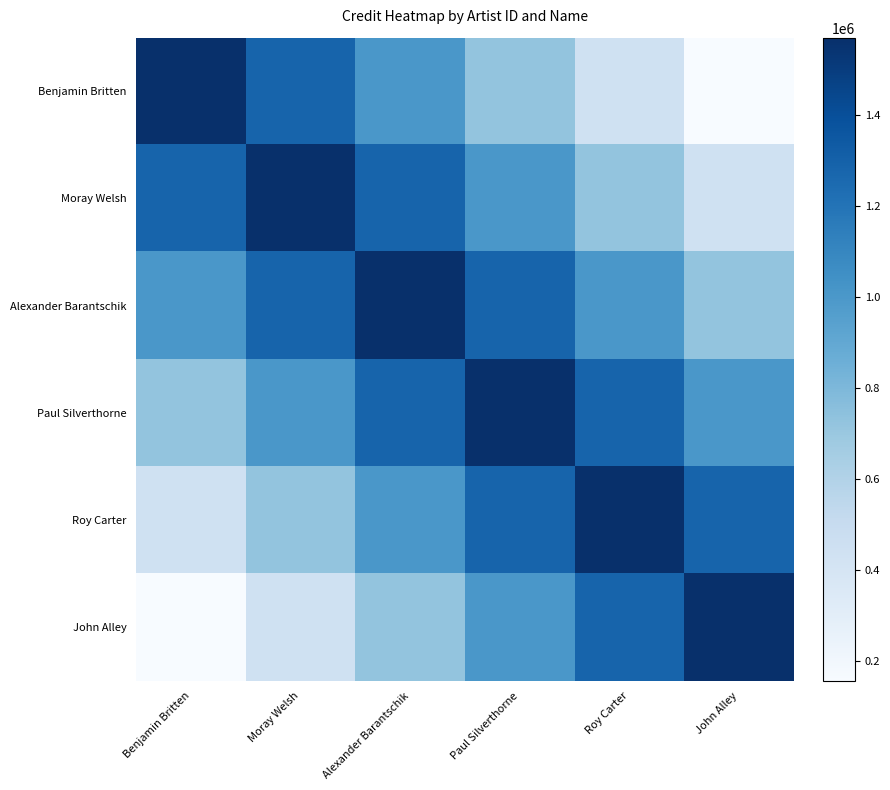

Which category has the highest value across all series?

Benjamin Britten